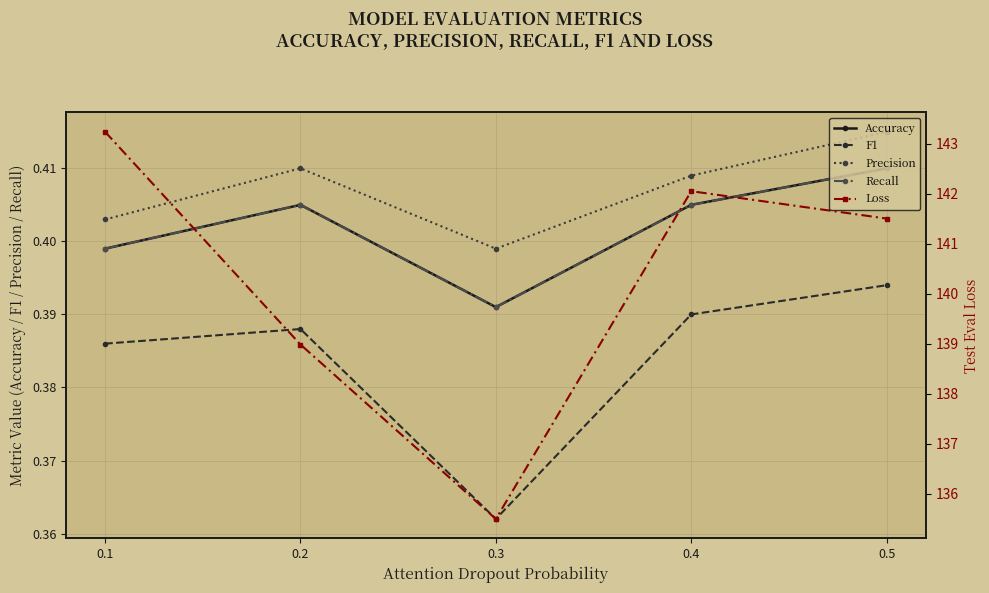

What is the highest value of the Precision series?

0.4